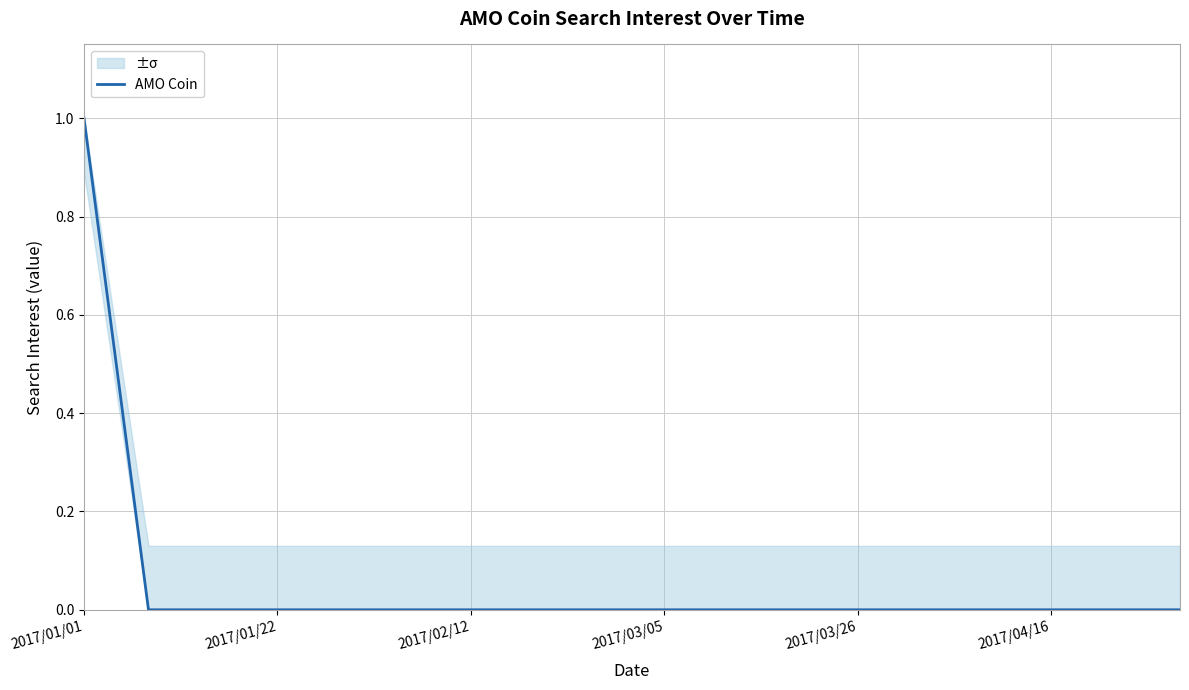

What is the label of the 14th point from the right?

2017/03/26